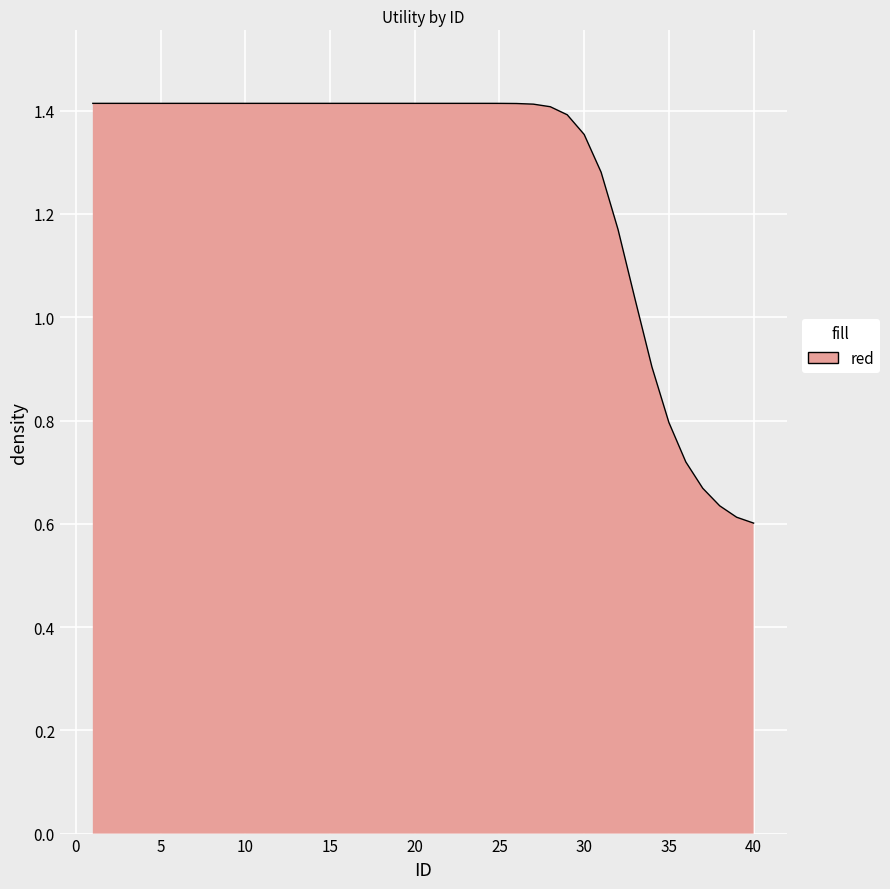

Does the chart have visible grid lines?

Yes